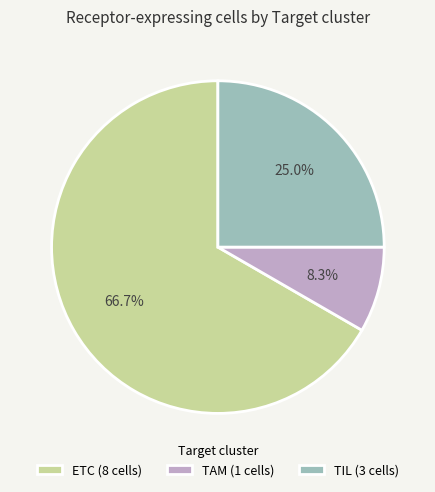

How many slices are in this pie chart?

3